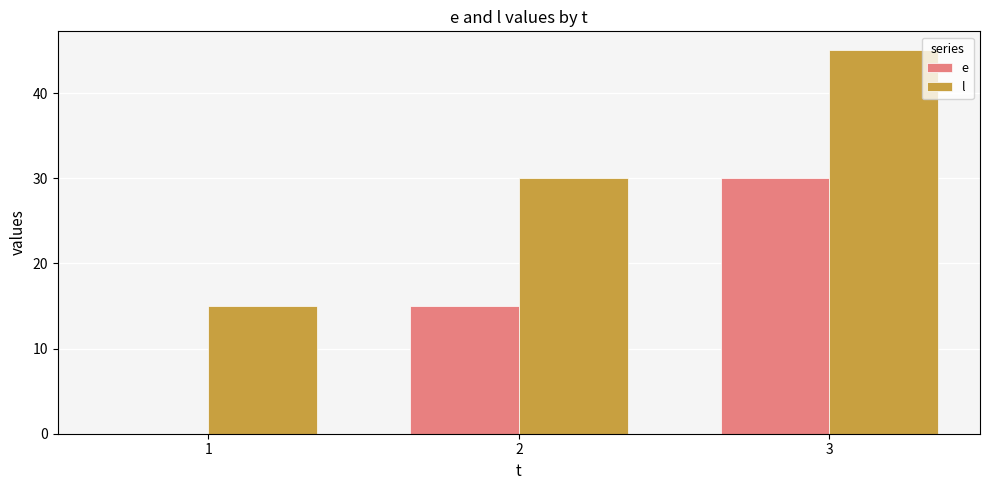

How many groups of bars are there?

3